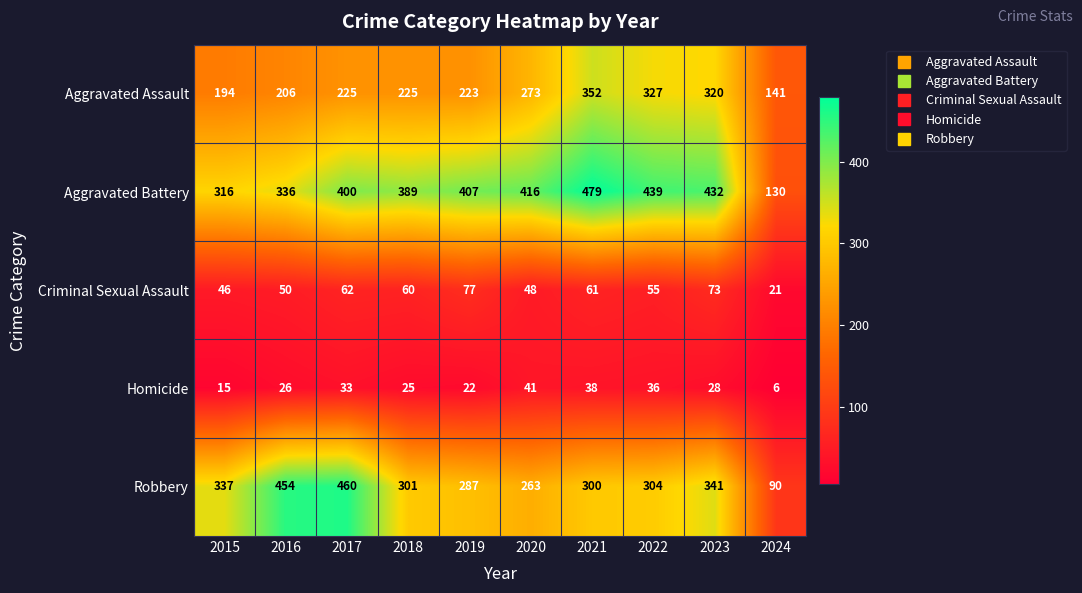

What is the smallest value displayed?

6